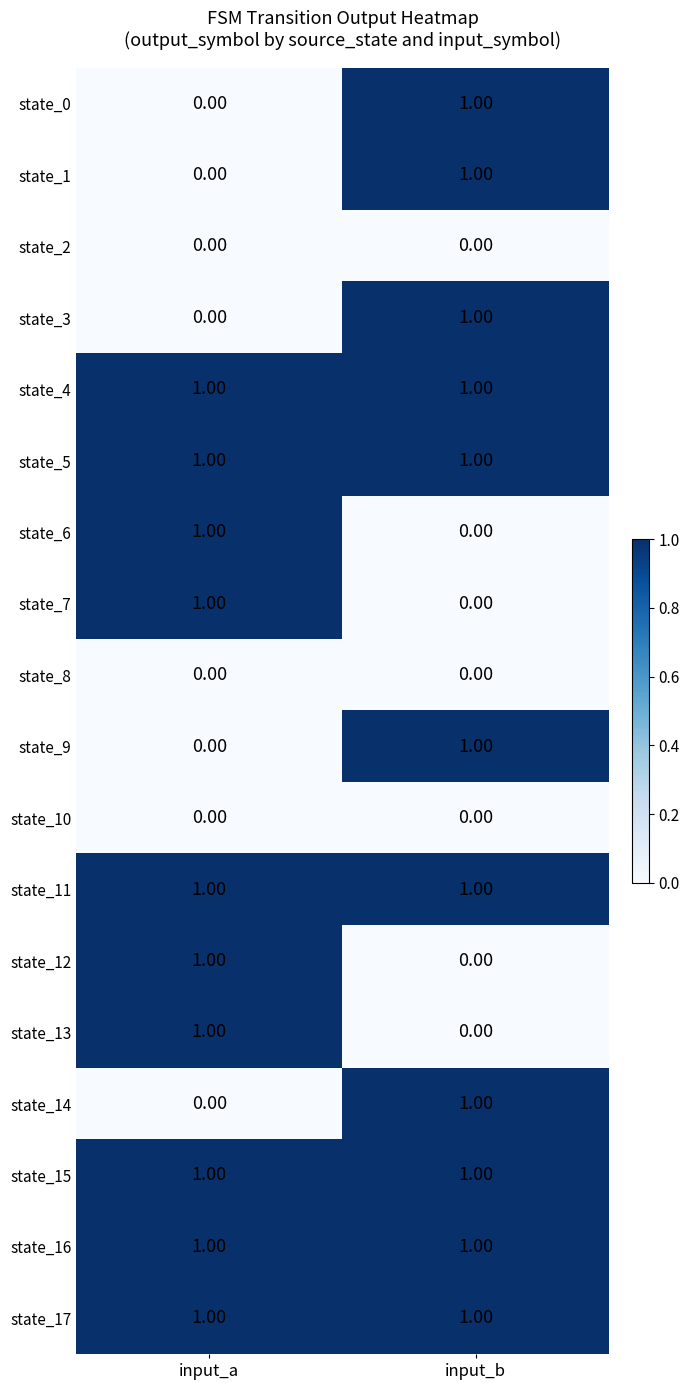

How many values in the state_0 series are below 1?

1